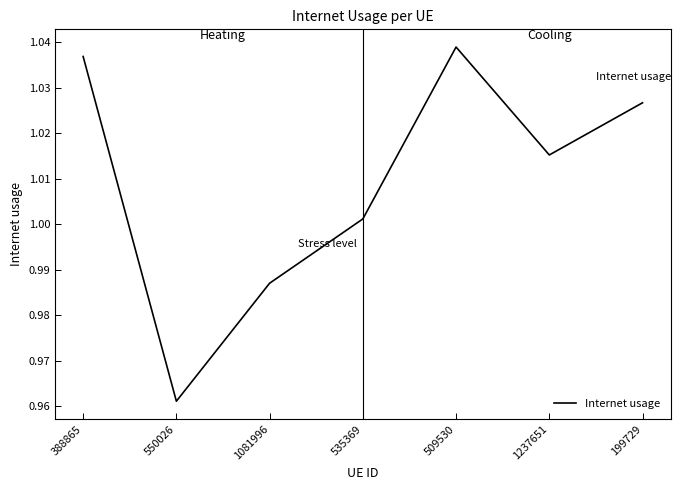

How many lines are shown in the chart?

1